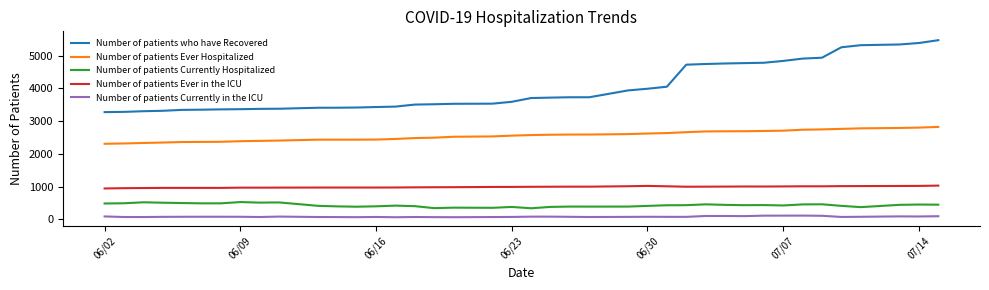

Which series has the widest spread of values?

Number of patients who have Recovered